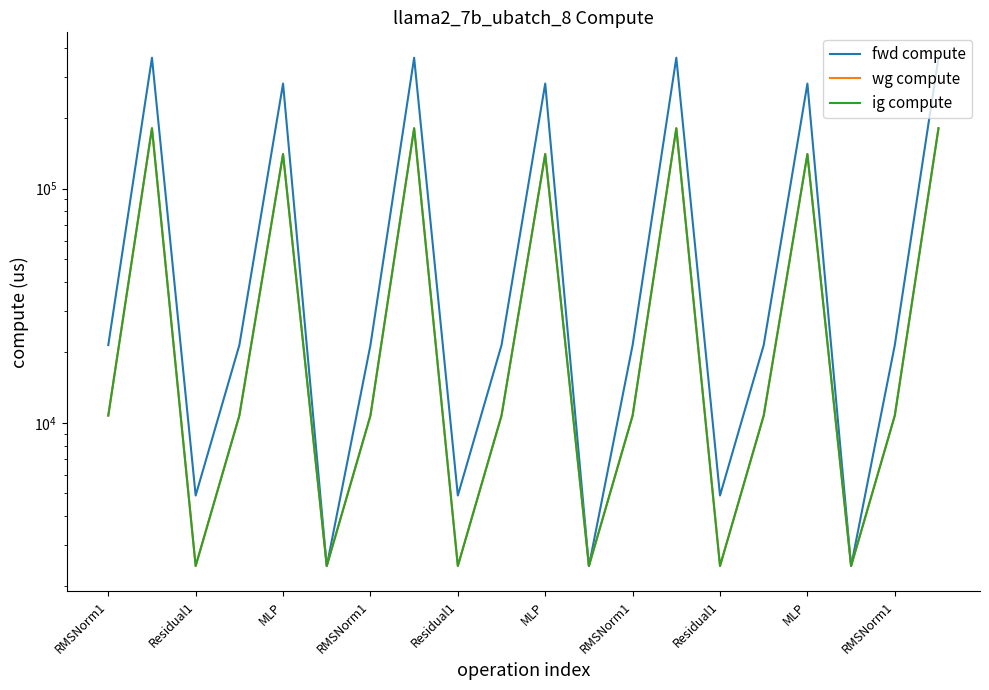

How many values in the fwd compute series are below 21477?

6